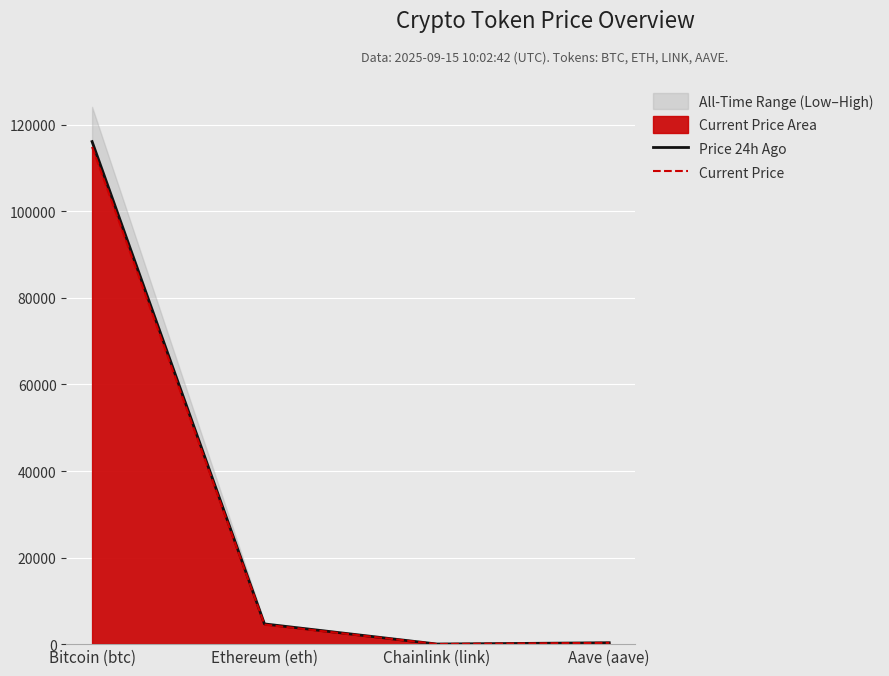

Is it true that Current Price equals 23.4 at Chainlink (link)?

True